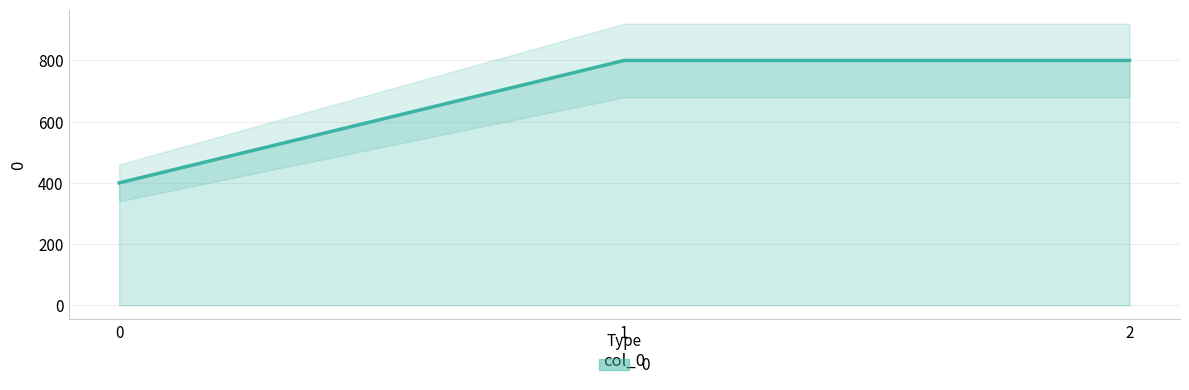

Reading left to right, list all the values displayed in this chart.

400	800	800